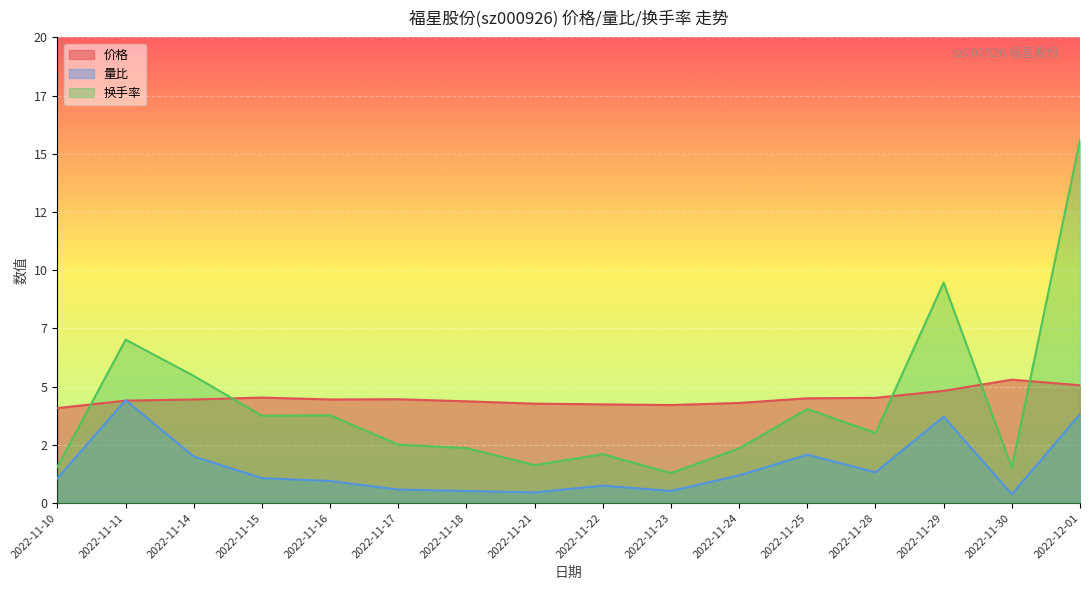

Does the chart display data point markers on the line(s)?

No